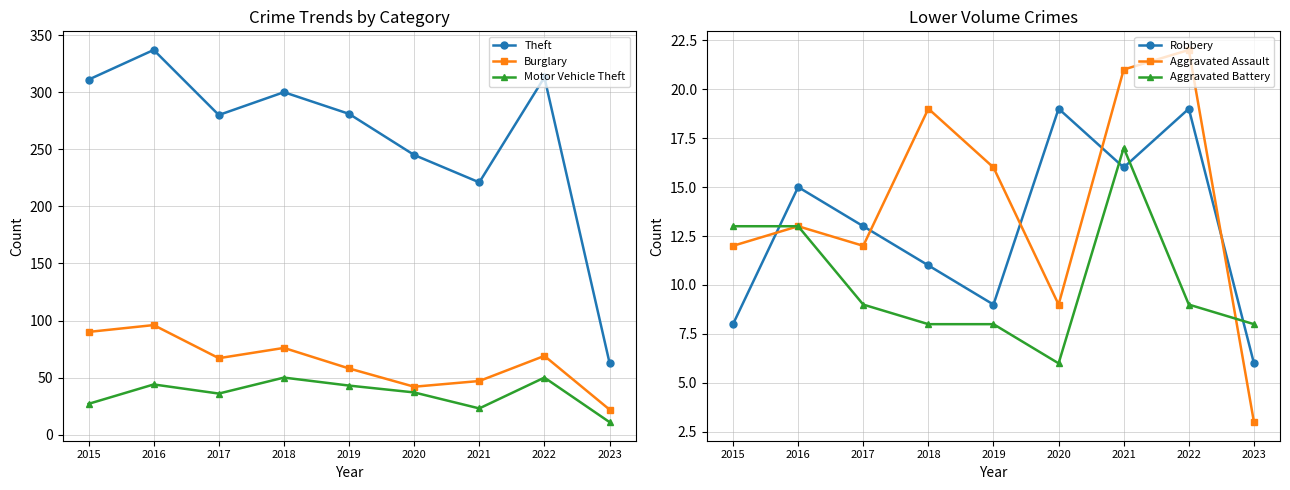

True or false: Theft has more than 2 points higher than both neighbors.

True